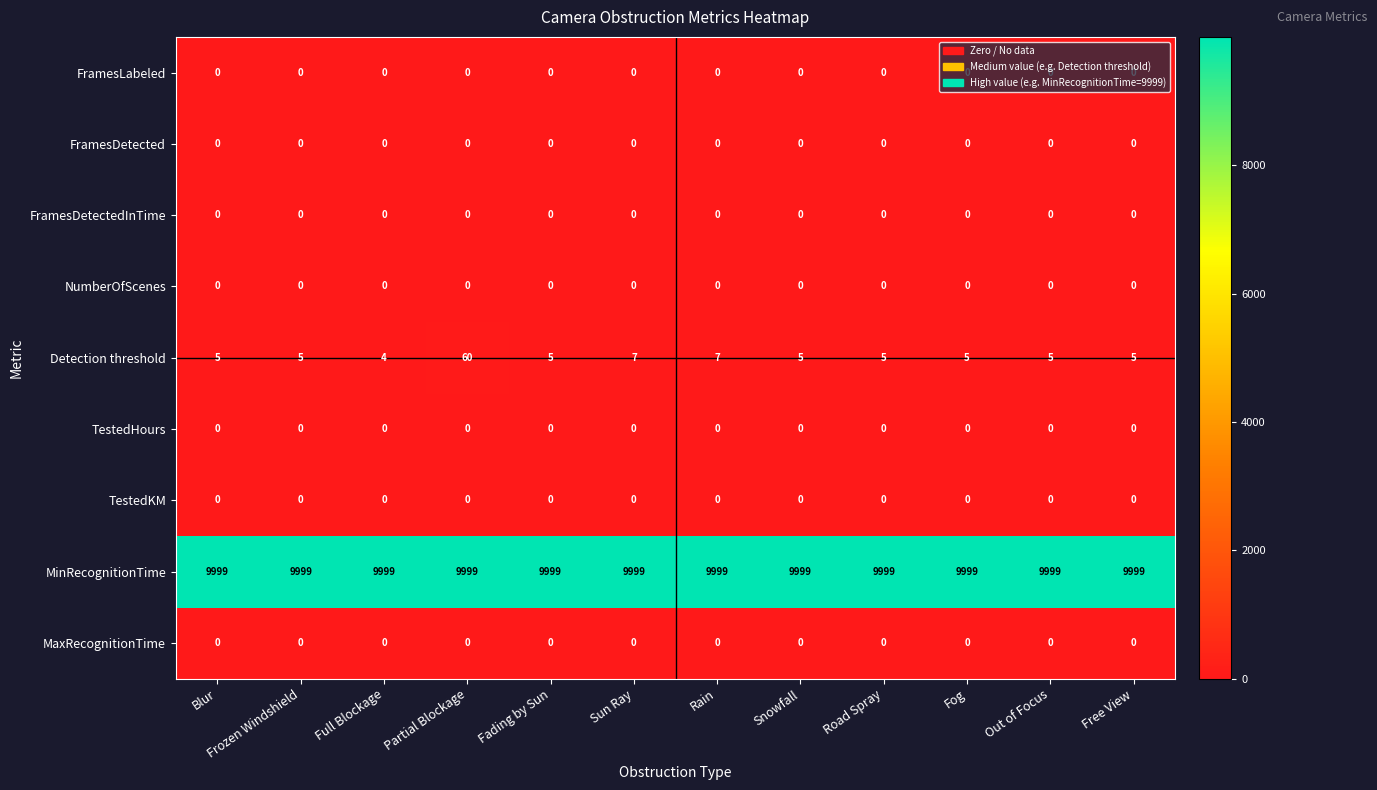

What is the maximum value shown in the chart?

9999